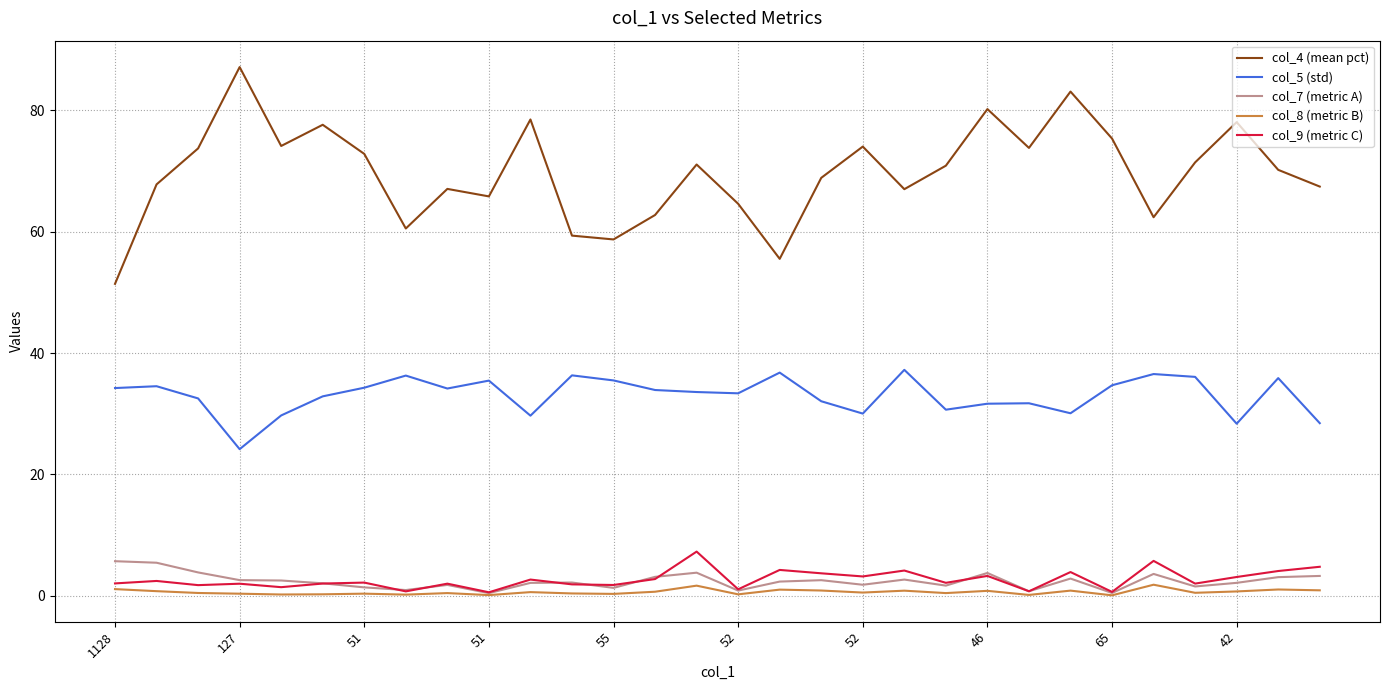

In col_9 (metric C), how many points are higher than both neighbors (excluding endpoints)?

11